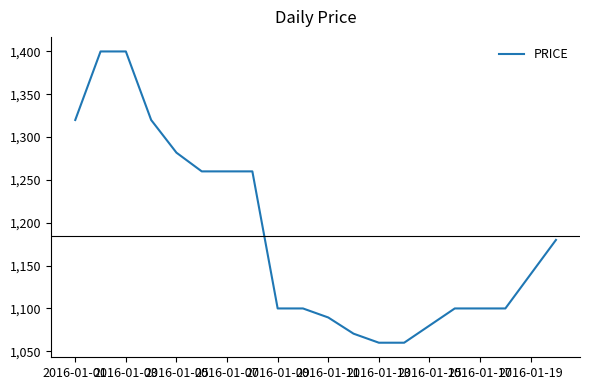

What is the greatest value displayed?

1400.0